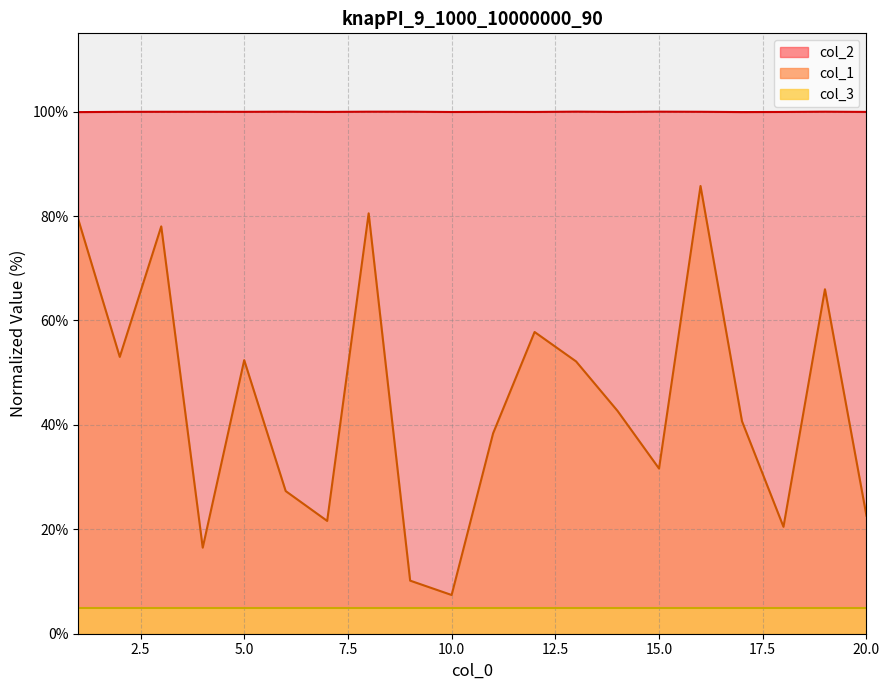

True or false: col_2 has a value of 63.5 at 4.

False